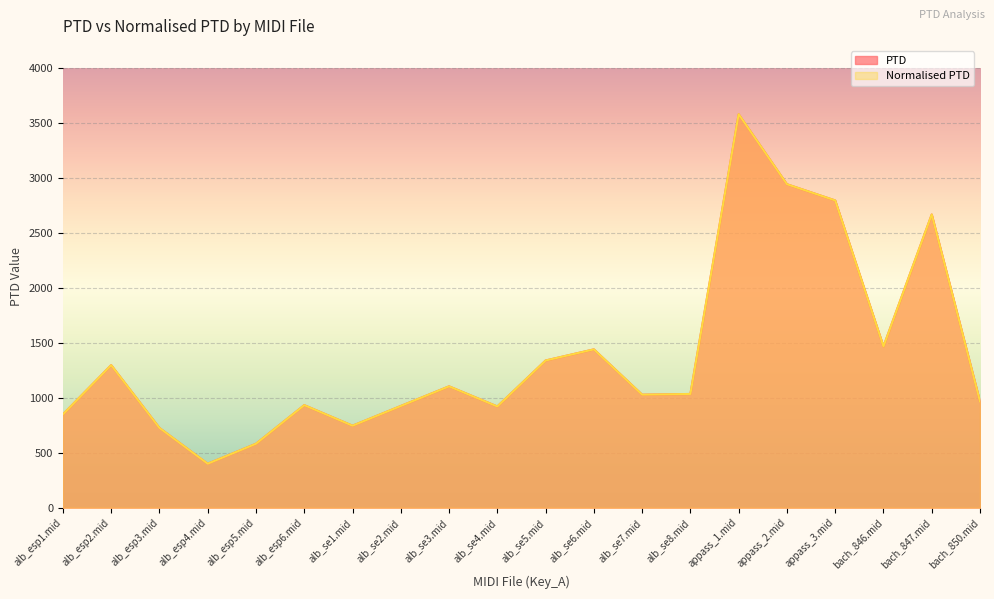

At which category is the sum across all series the highest?

appass_1.mid